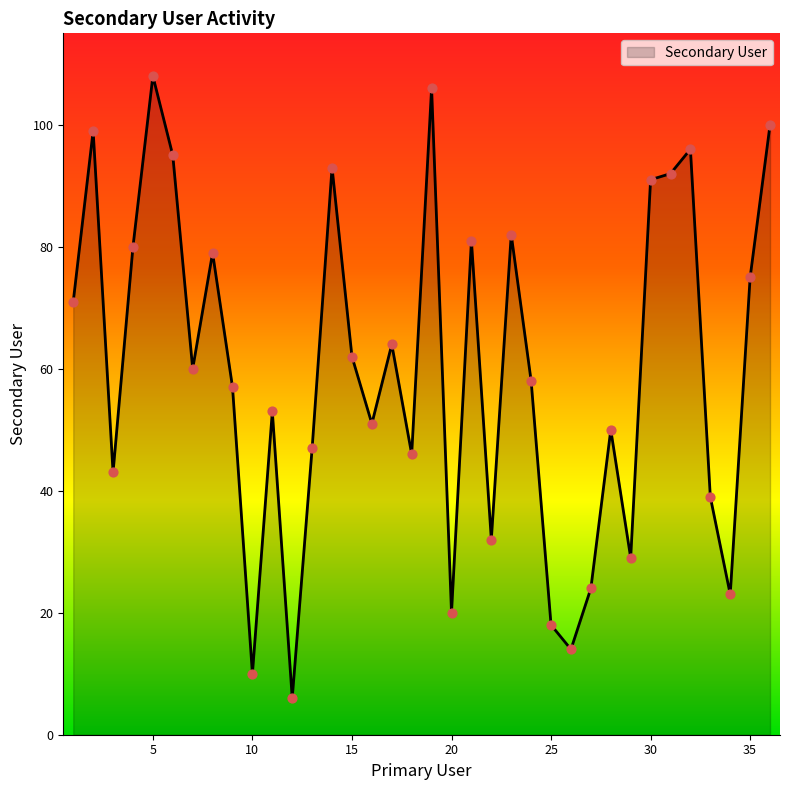

What is the greatest value displayed?

108